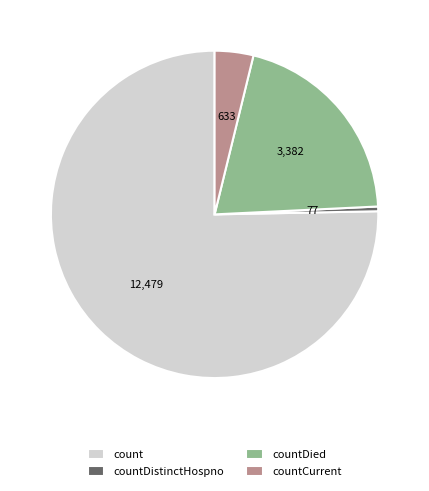

Is the sum of countDied and countDistinctHospno greater than half?

No